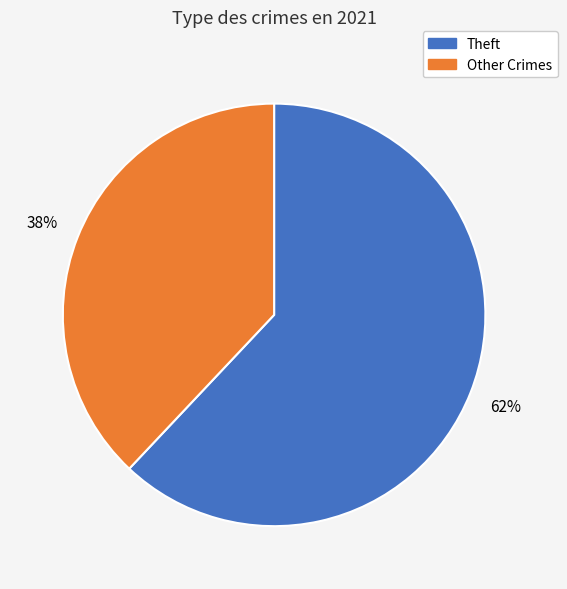

Is there any slice that represents more than half of the pie?

Yes